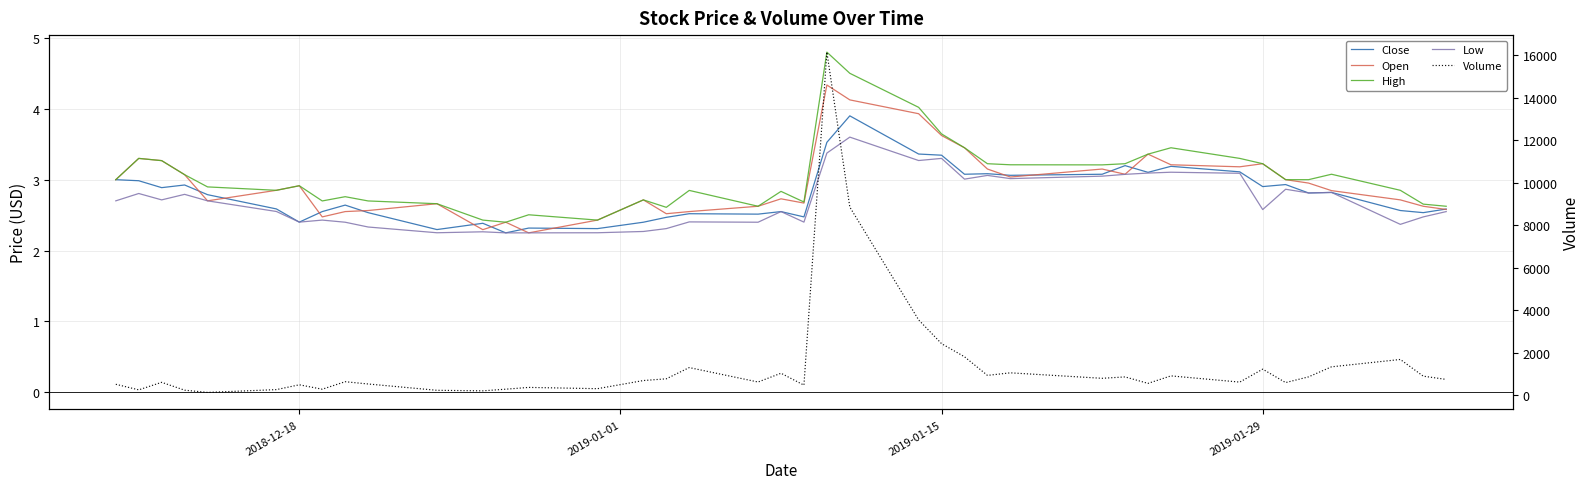

The value of Low at 30 is 0.6. True or false?

False